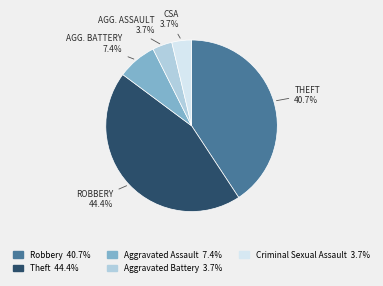

To the nearest percent, what percentage of the pie is Aggravated Assault?

7%